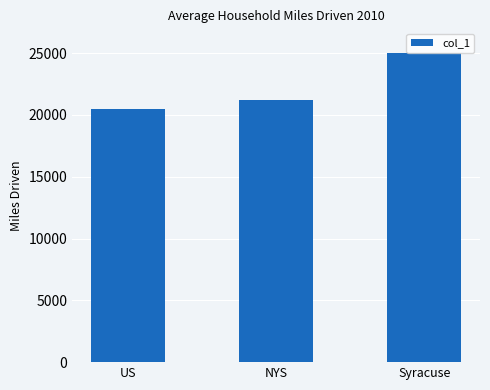

Between US and Syracuse, which is larger?

Syracuse